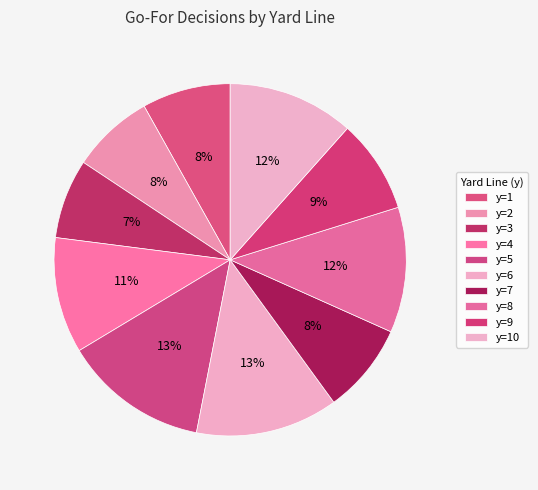

How many segments does this pie chart have?

10